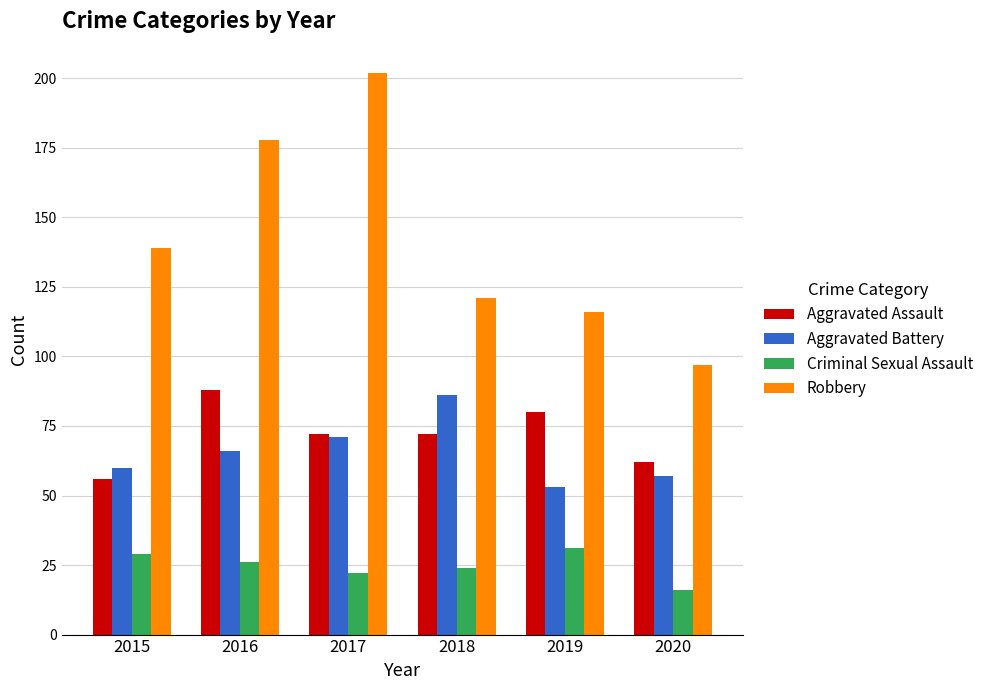

What is the difference between the Criminal Sexual Assault values at 2016 and 2017?

4